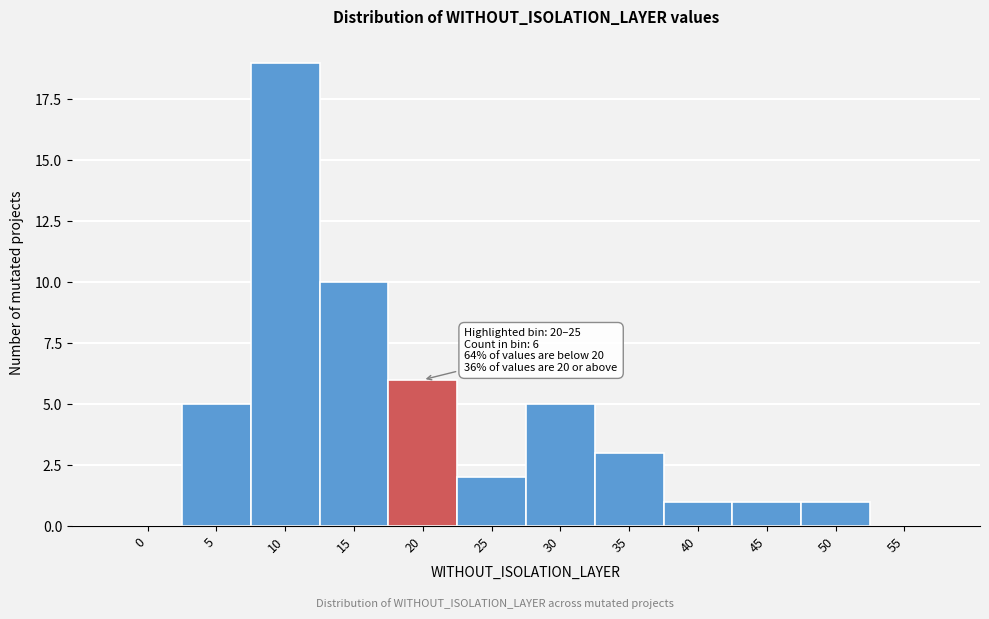

Reading left to right, what are all the values shown in this chart?

0=0	5=5	10=19	15=10	20=6	25=2	30=5	35=3	40=1	45=1	50=1	55=0